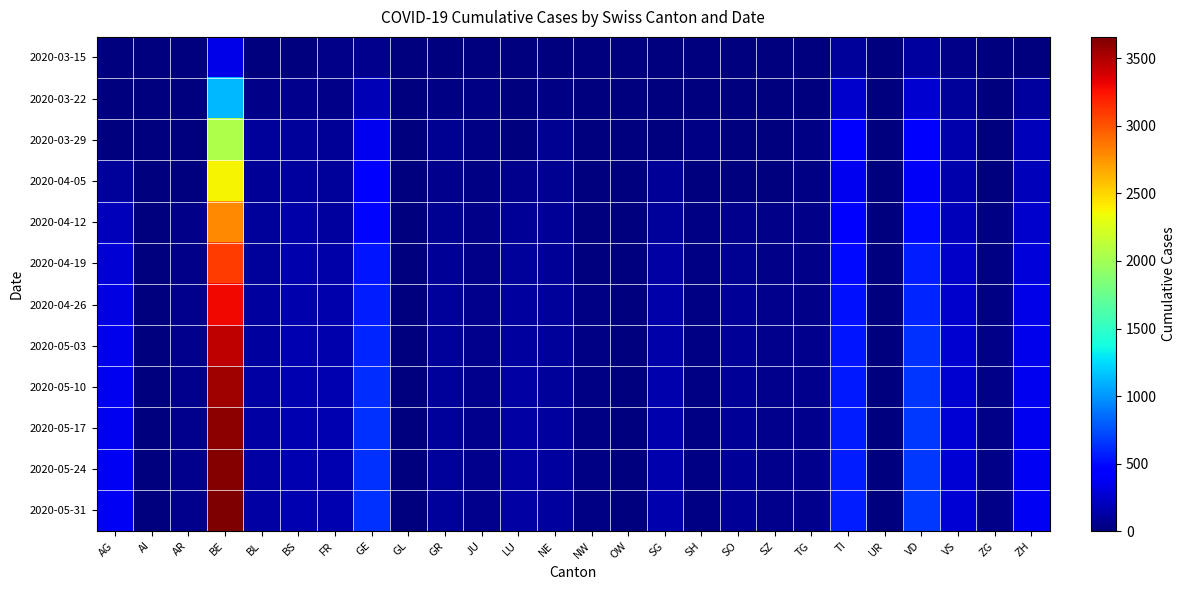

What is the total value across all series at JU?

433